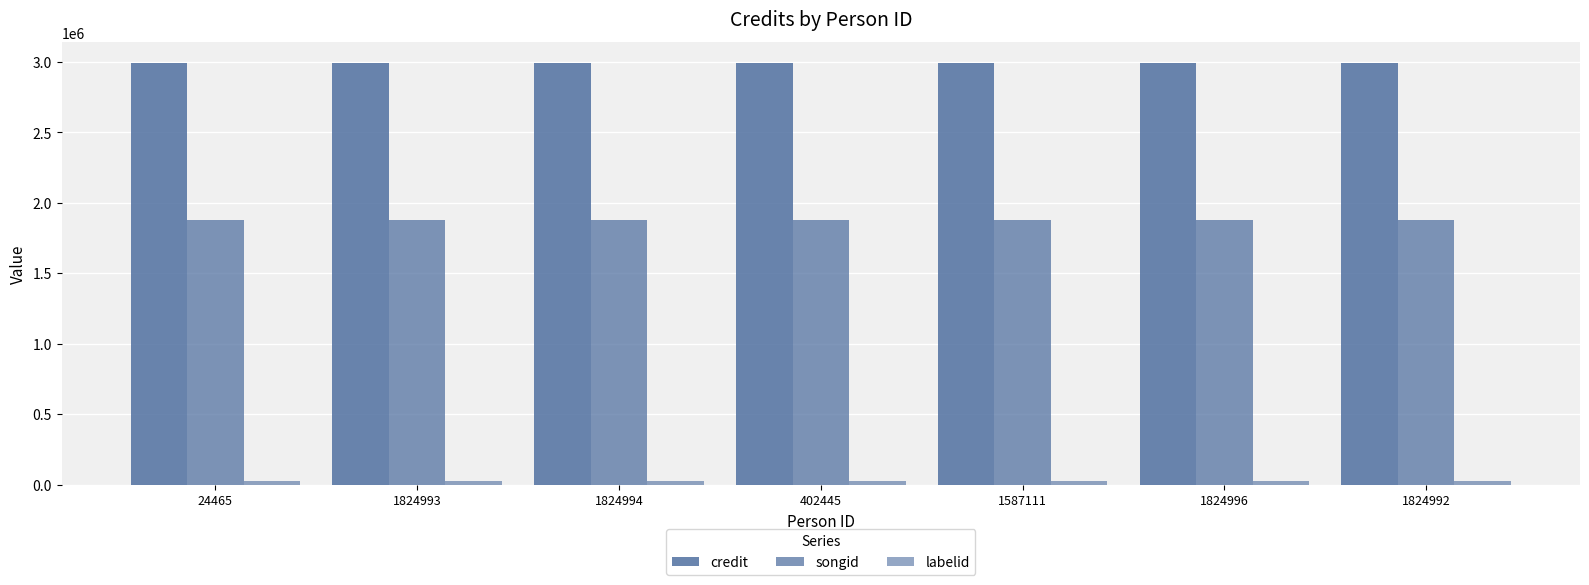

How many groups of bars are there?

7